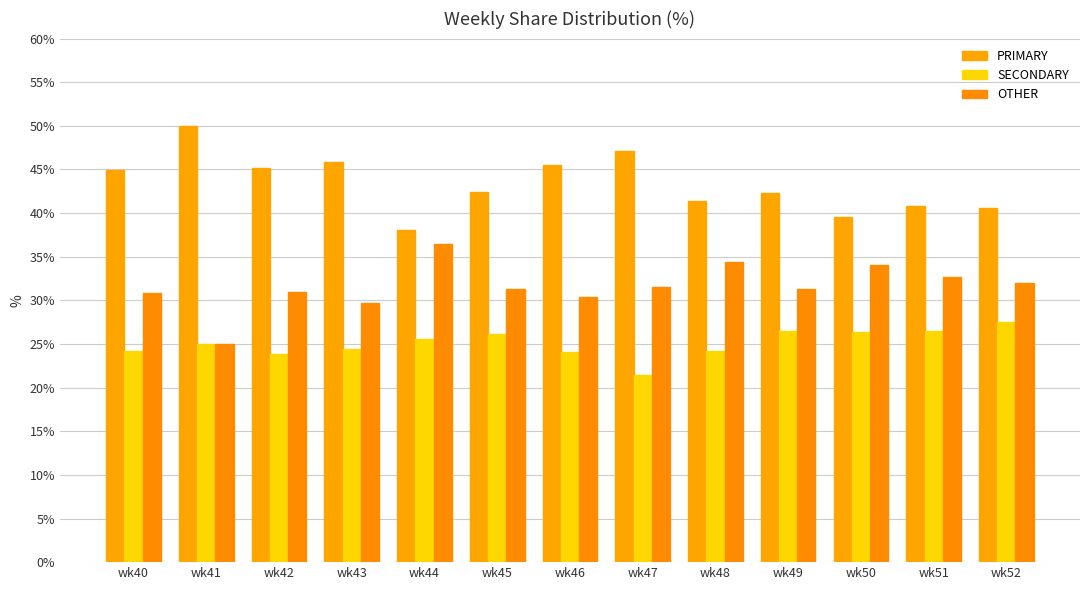

Is it true that SECONDARY equals 27.5 at wk52?

True